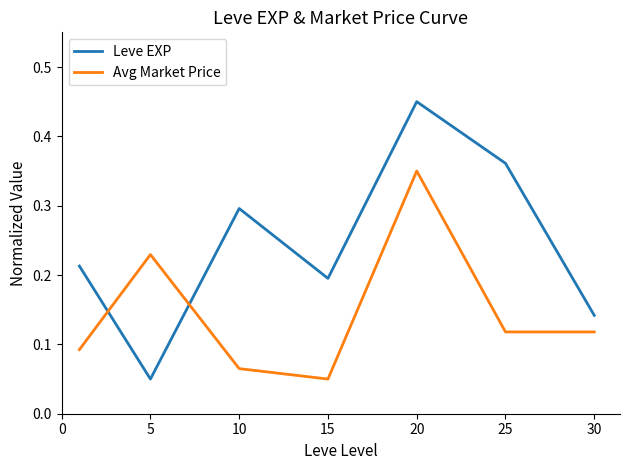

Which series has the largest range (max minus min)?

Leve EXP